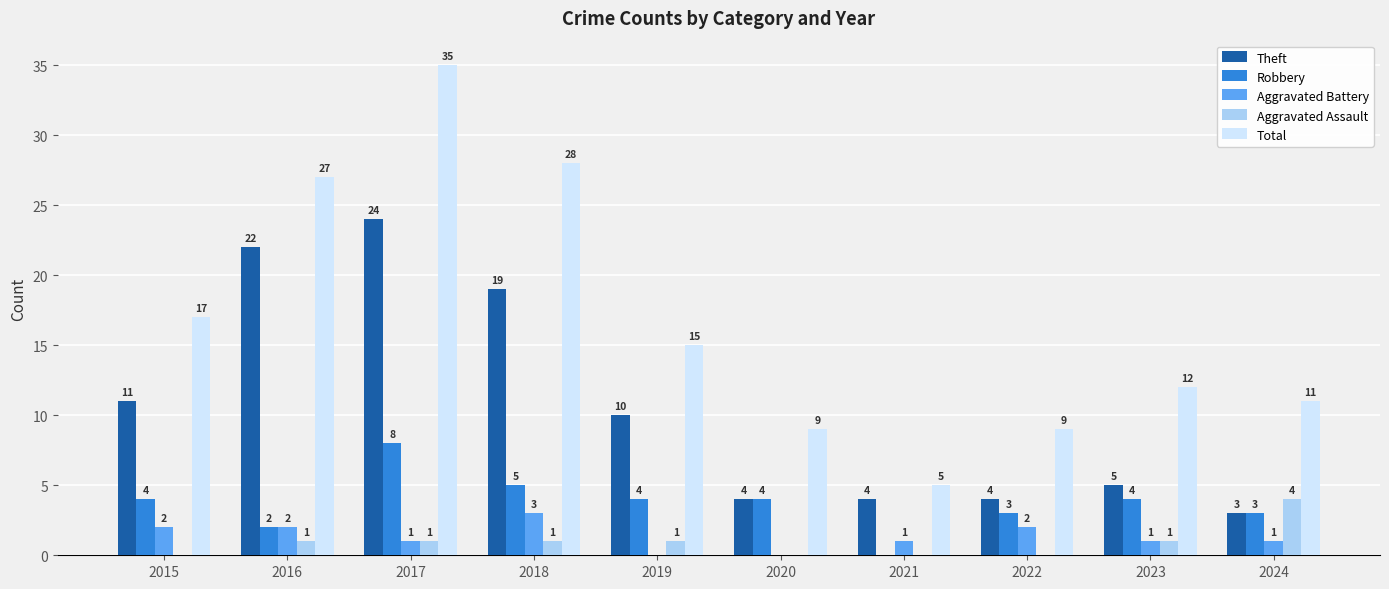

What is the average value of the Theft series?

11